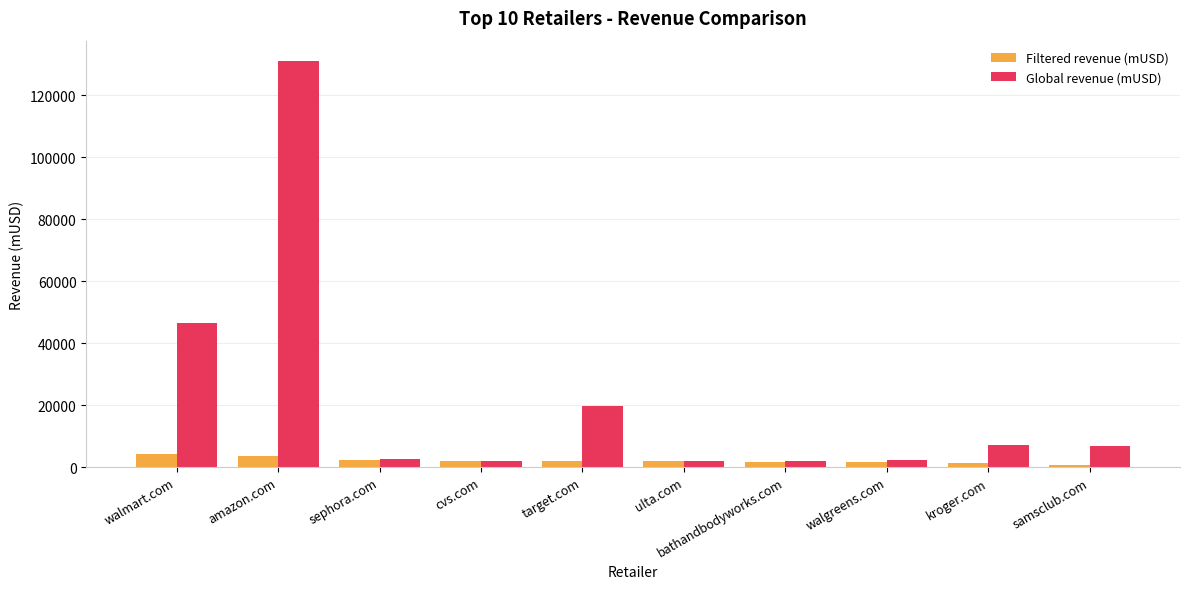

What is the smallest value displayed?

826.4